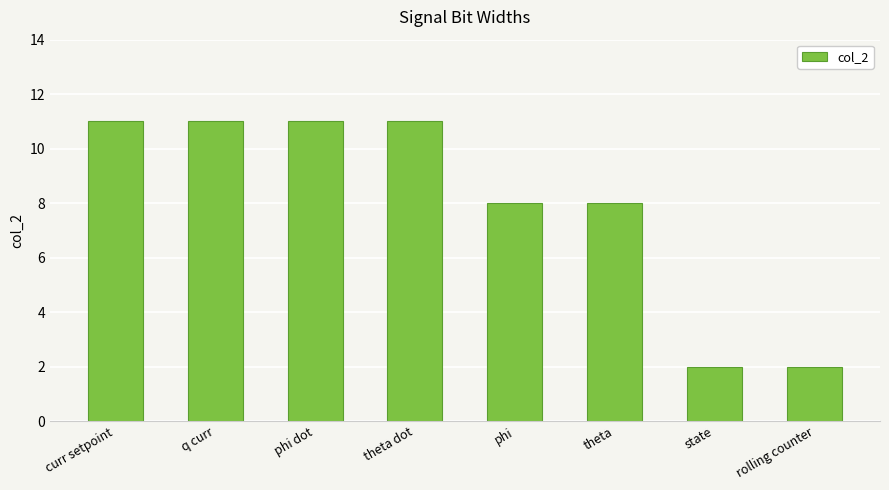

What is the greatest value displayed?

11